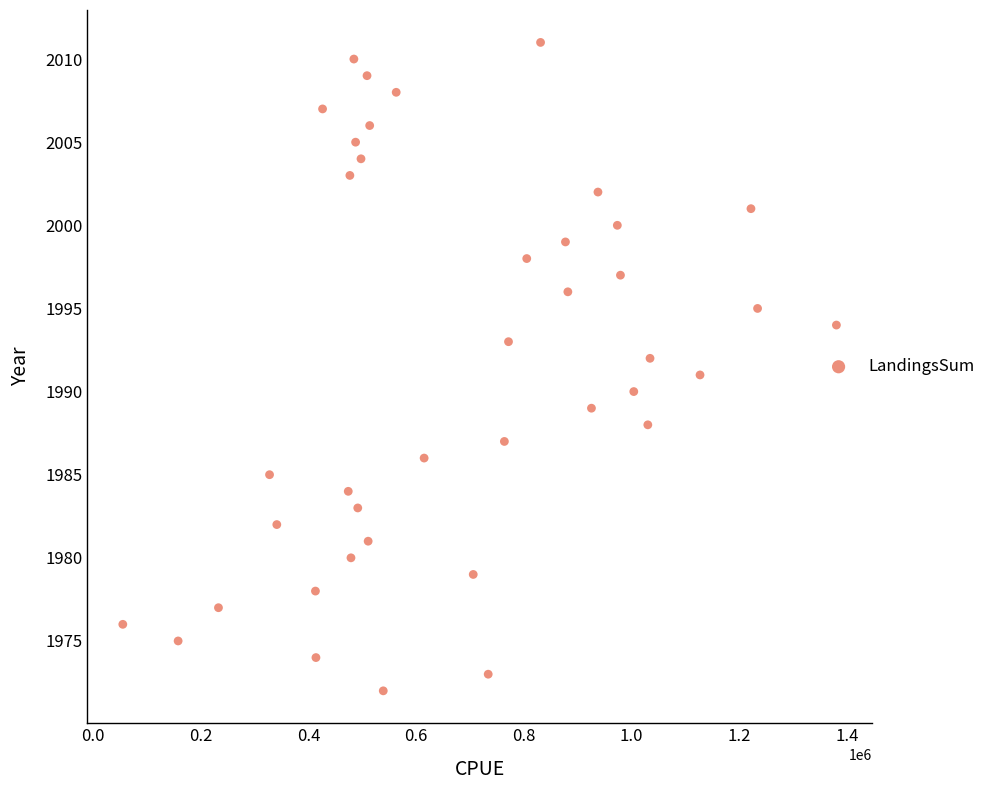

What is the range of Y values (max minus min)?

39